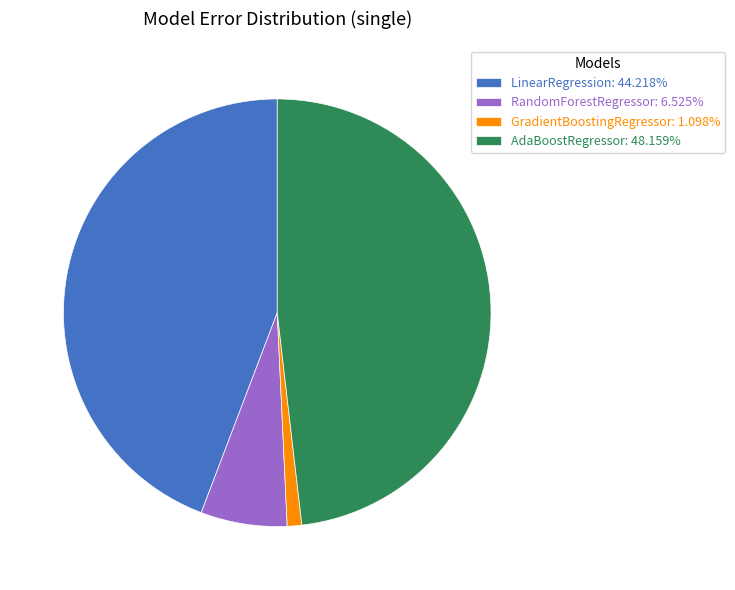

Between AdaBoostRegressor and LinearRegression, which is larger?

AdaBoostRegressor